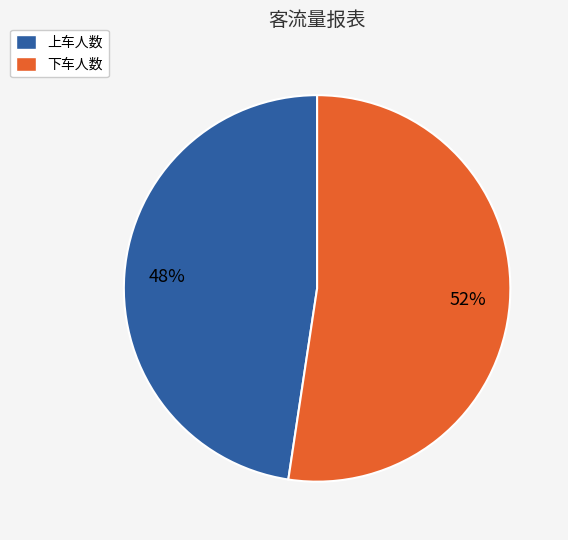

True or false: 上车人数 accounts for 33% of the total.

False